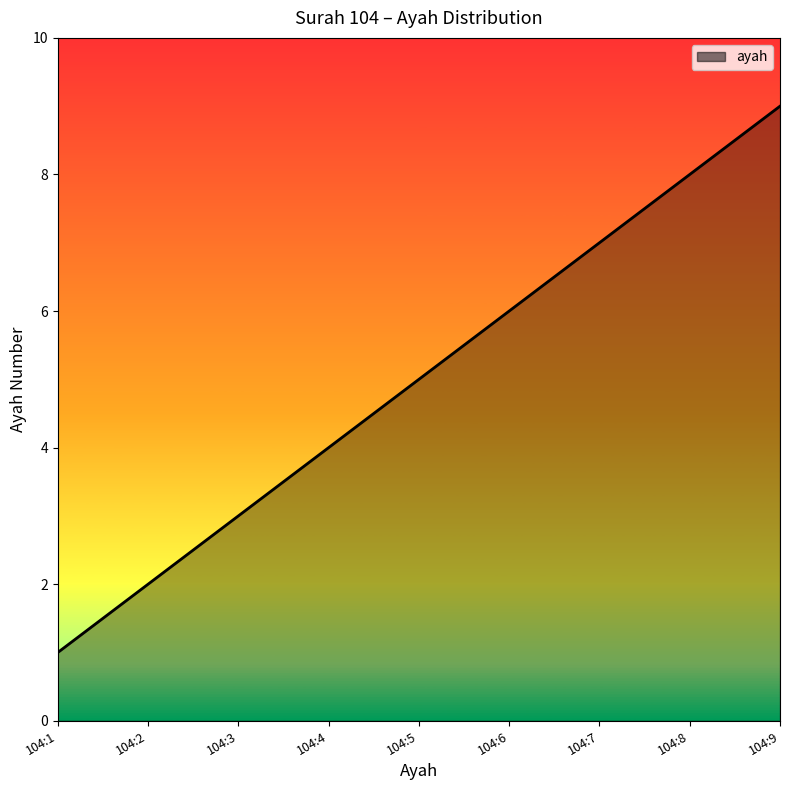

What is the difference between the maximum and minimum values?

8